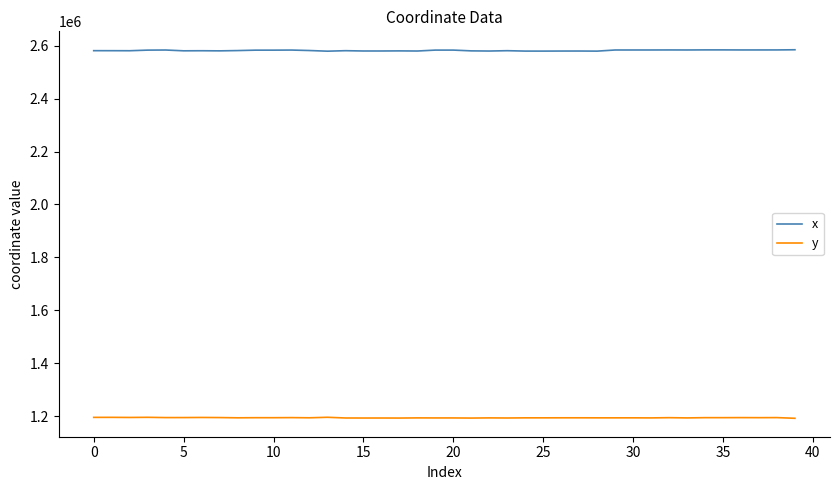

True or false: y and x intersect in this chart.

False